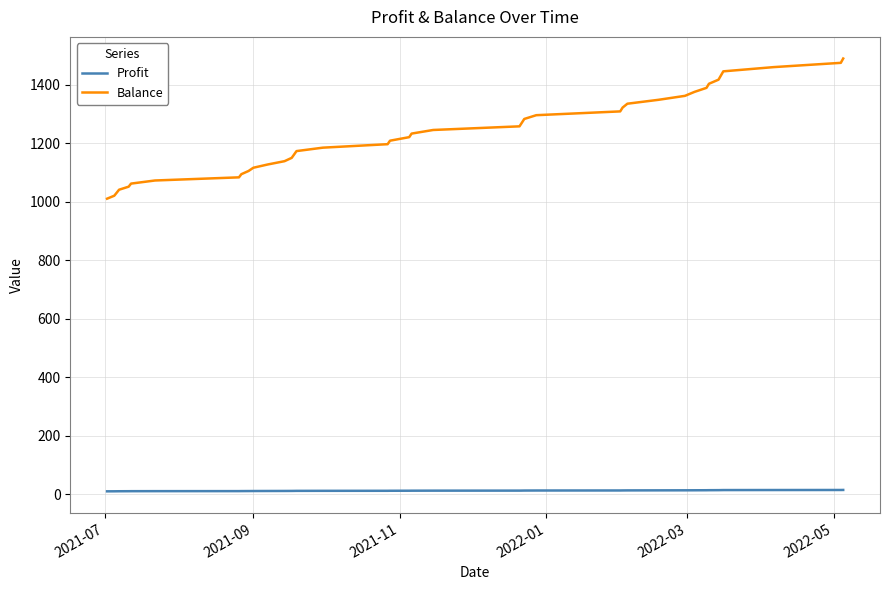

Which series has the largest total across all categories?

Balance